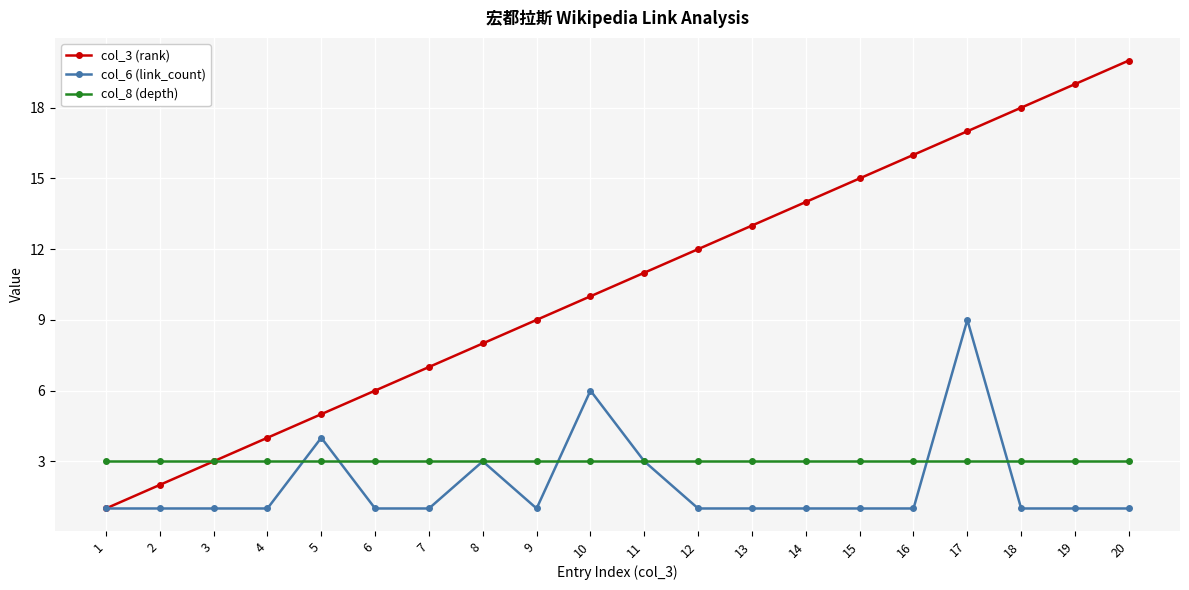

Reading left to right, extract all data points from this chart.

col_3 (rank): 1=1	2=2	3=3	4=4	5=5	6=6	7=7	8=8	9=9	10=10	11=11	12=12	13=13	14=14	15=15	16=16	17=17	18=18	19=19	20=20
col_6 (link_count): 1=1	2=1	3=1	4=1	5=4	6=1	7=1	8=3	9=1	10=6	11=3	12=1	13=1	14=1	15=1	16=1	17=9	18=1	19=1	20=1
col_8 (depth): 1=3	2=3	3=3	4=3	5=3	6=3	7=3	8=3	9=3	10=3	11=3	12=3	13=3	14=3	15=3	16=3	17=3	18=3	19=3	20=3